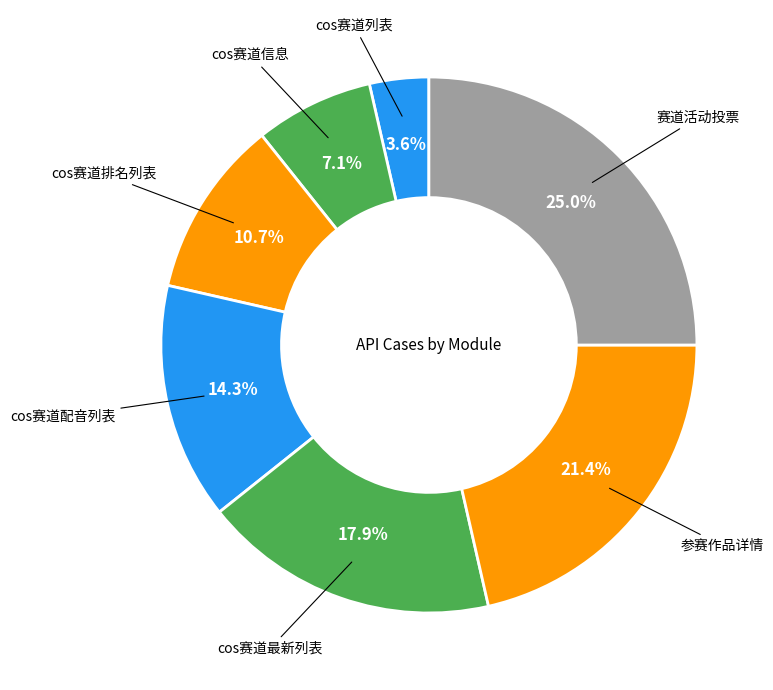

Which slice is the largest?

赛道活动投票